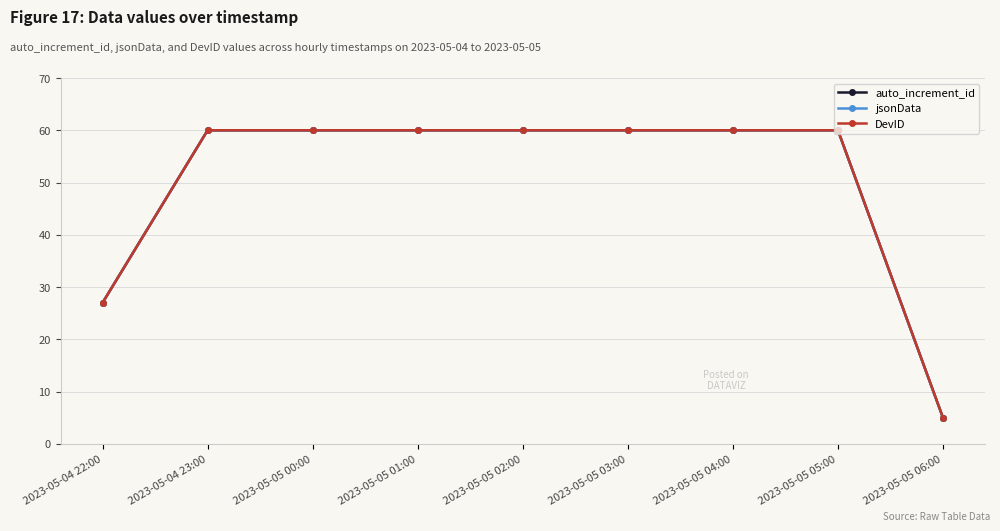

Reading left to right, extract all data points from this chart.

auto_increment_id: 2023-05-04 22:00=27	2023-05-04 23:00=60	2023-05-05 00:00=60	2023-05-05 01:00=60	2023-05-05 02:00=60	2023-05-05 03:00=60	2023-05-05 04:00=60	2023-05-05 05:00=60	2023-05-05 06:00=5
jsonData: 2023-05-04 22:00=27	2023-05-04 23:00=60	2023-05-05 00:00=60	2023-05-05 01:00=60	2023-05-05 02:00=60	2023-05-05 03:00=60	2023-05-05 04:00=60	2023-05-05 05:00=60	2023-05-05 06:00=5
DevID: 2023-05-04 22:00=27	2023-05-04 23:00=60	2023-05-05 00:00=60	2023-05-05 01:00=60	2023-05-05 02:00=60	2023-05-05 03:00=60	2023-05-05 04:00=60	2023-05-05 05:00=60	2023-05-05 06:00=5